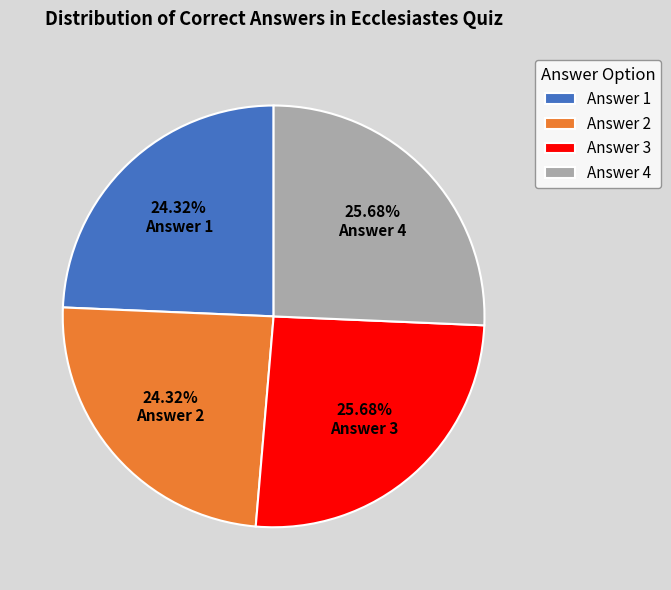

Is there a majority slice in this chart?

No